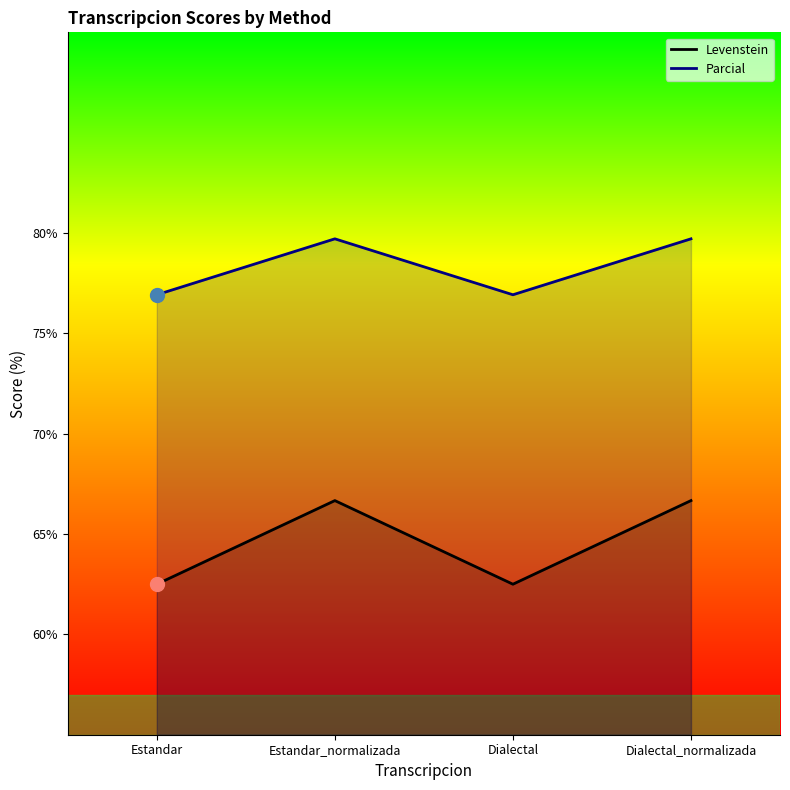

True or false: Levenstein has a value of 62.5 at Dialectal.

True